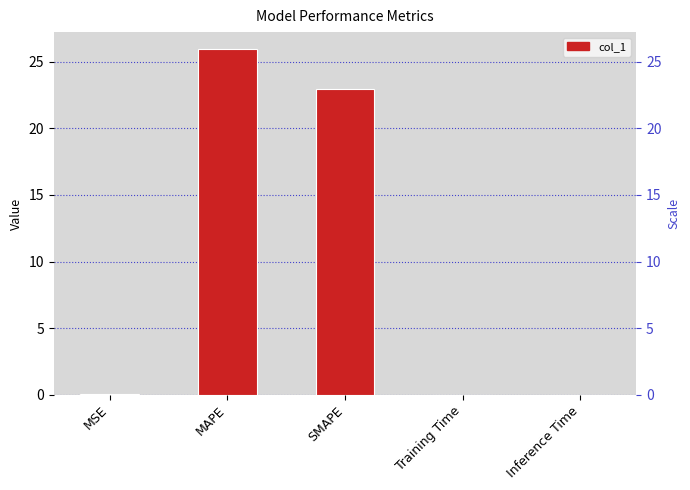

Where is the data nearest to the value 12?

SMAPE